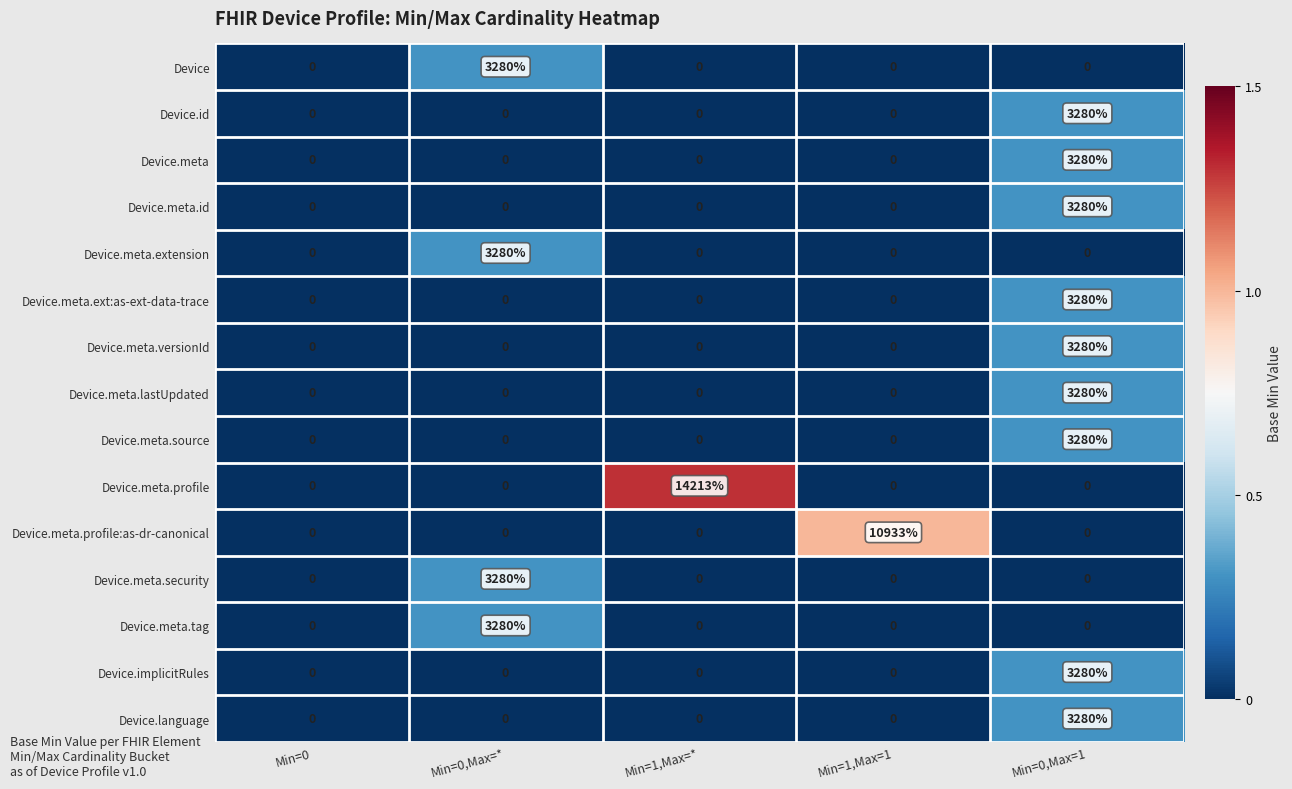

Between Min=1,Max=1 and Min=0,Max=1, which series saw the biggest shift?

Device.meta.profile:as-dr-canonical